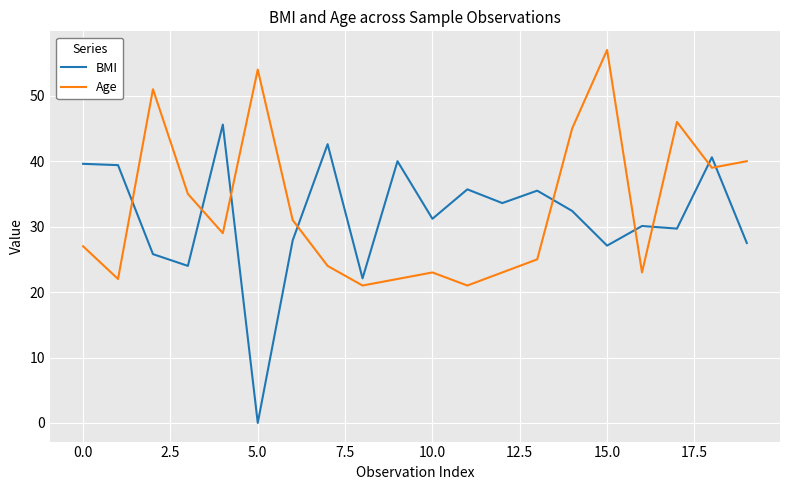

After their last crossing, which series has the higher values: Age or BMI?

Age